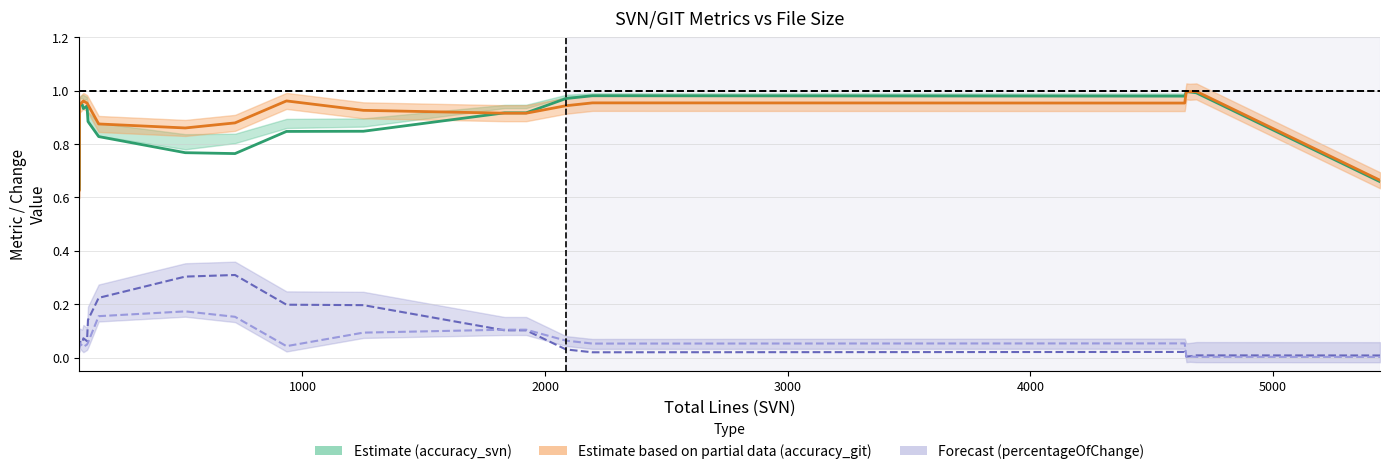

True or false: percentageOfChange_git and accuracy_svn intersect in this chart.

False